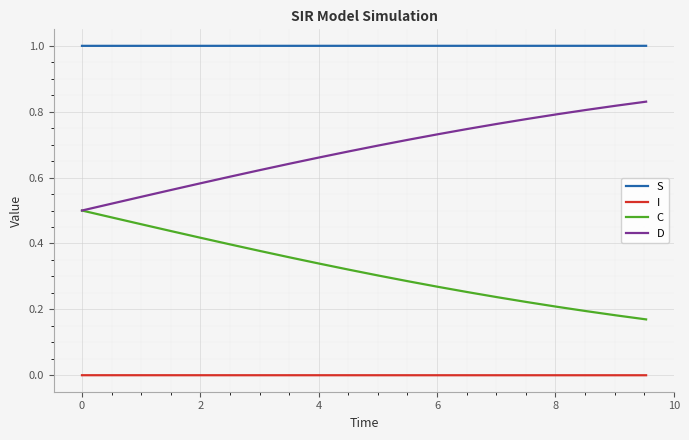

List the series in order of their peak value, lowest first.

I, C, D, S